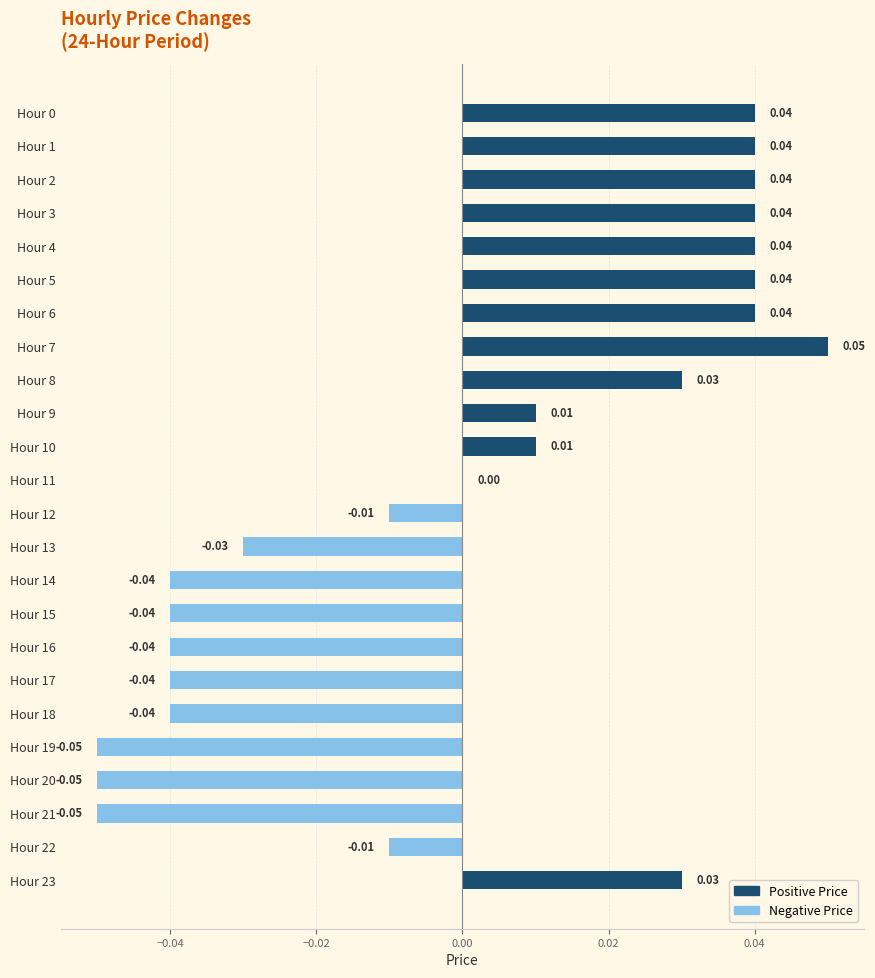

At which label is the value closest to 0?

Hour 11